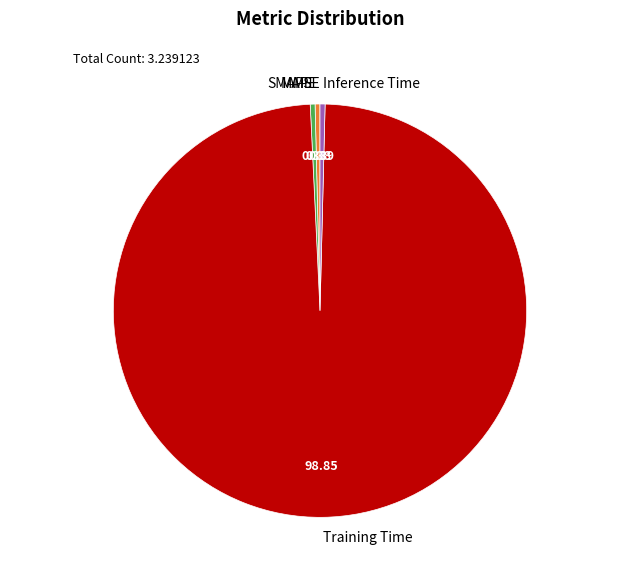

Does MAPE account for over 50% of the chart?

No